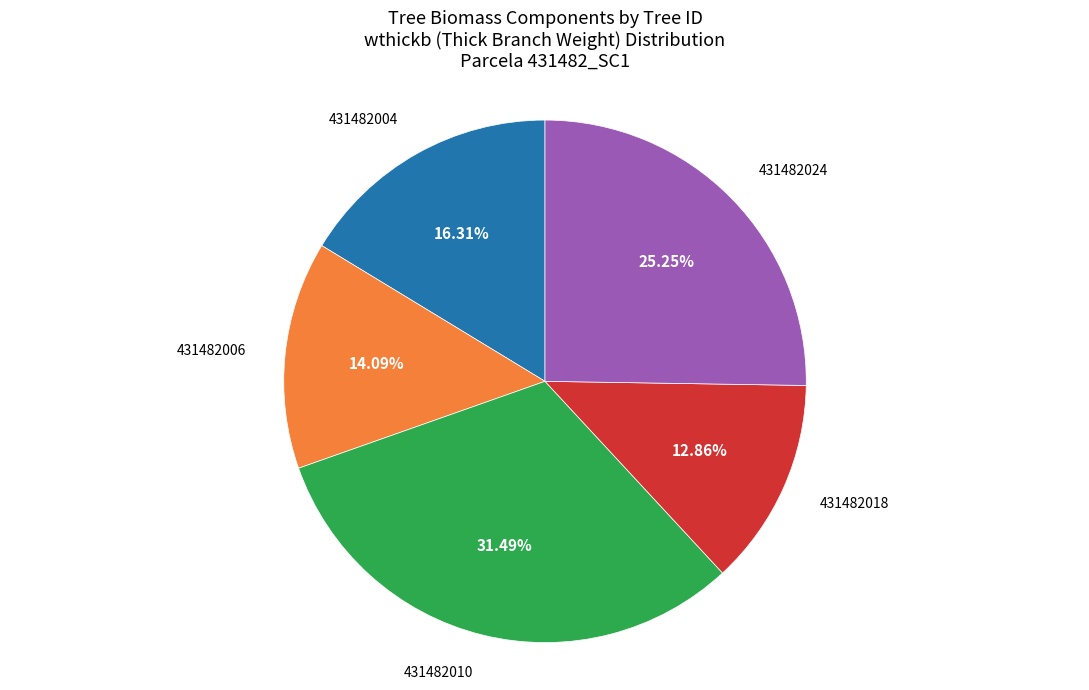

Does 431482010 represent more than half of the total?

No